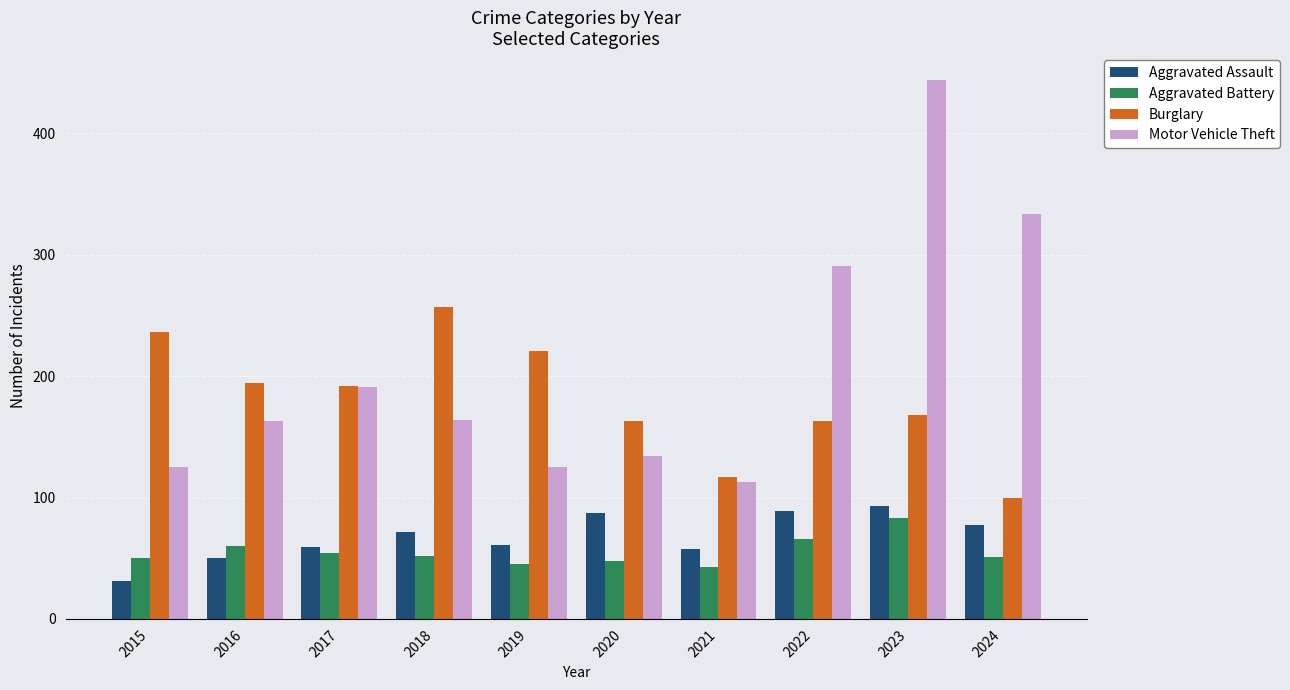

Is it true that Burglary equals 268 at 2023?

False